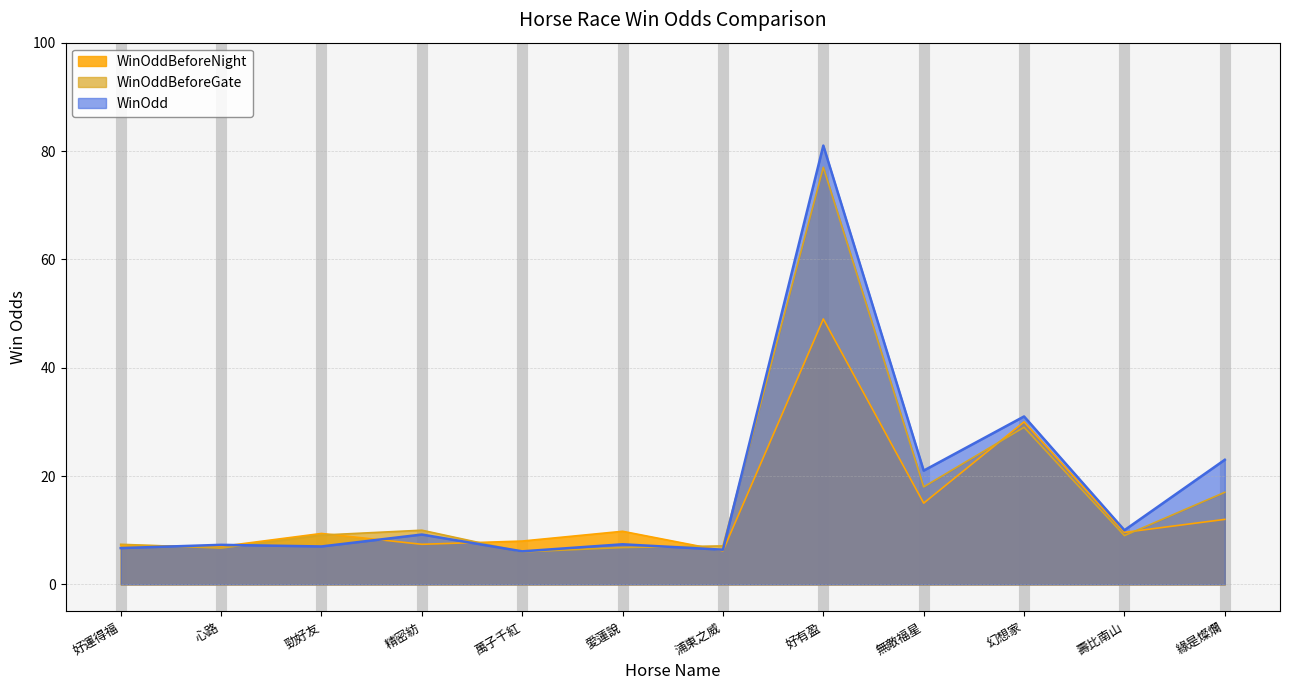

True or false: WinOddBeforeNight and WinOddBeforeGate cross at least once.

True